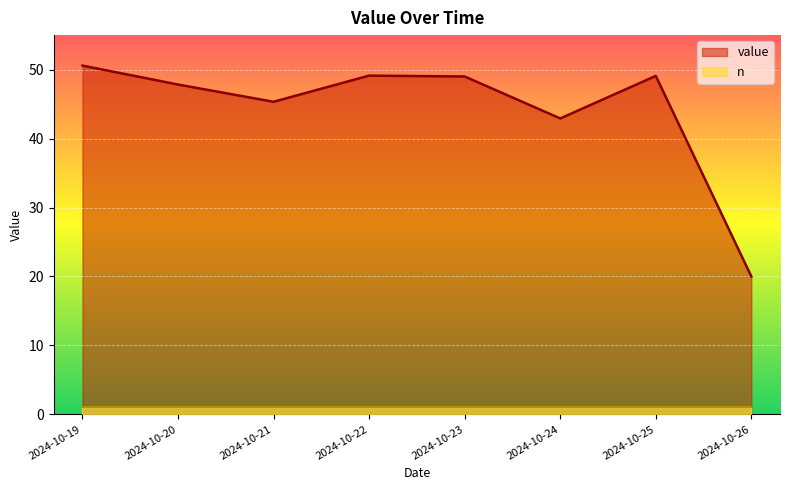

List the labels in order of value, smallest first.

2024-10-26, 2024-10-24, 2024-10-21, 2024-10-20, 2024-10-23, 2024-10-25, 2024-10-22, 2024-10-19